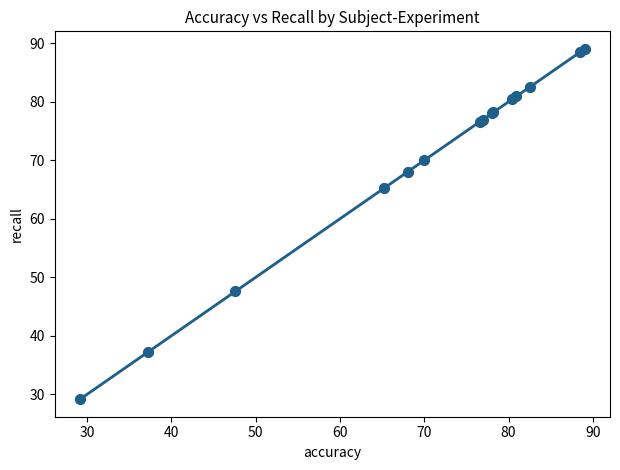

What Y value in the scatter plot is closest to 59?

65.2